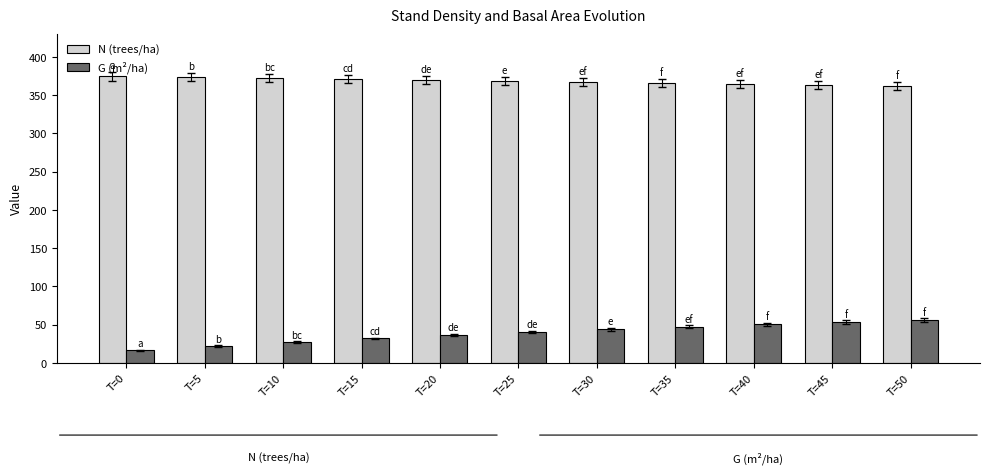

Is it true that N (trees/ha) equals 234.7 at T=50?

False